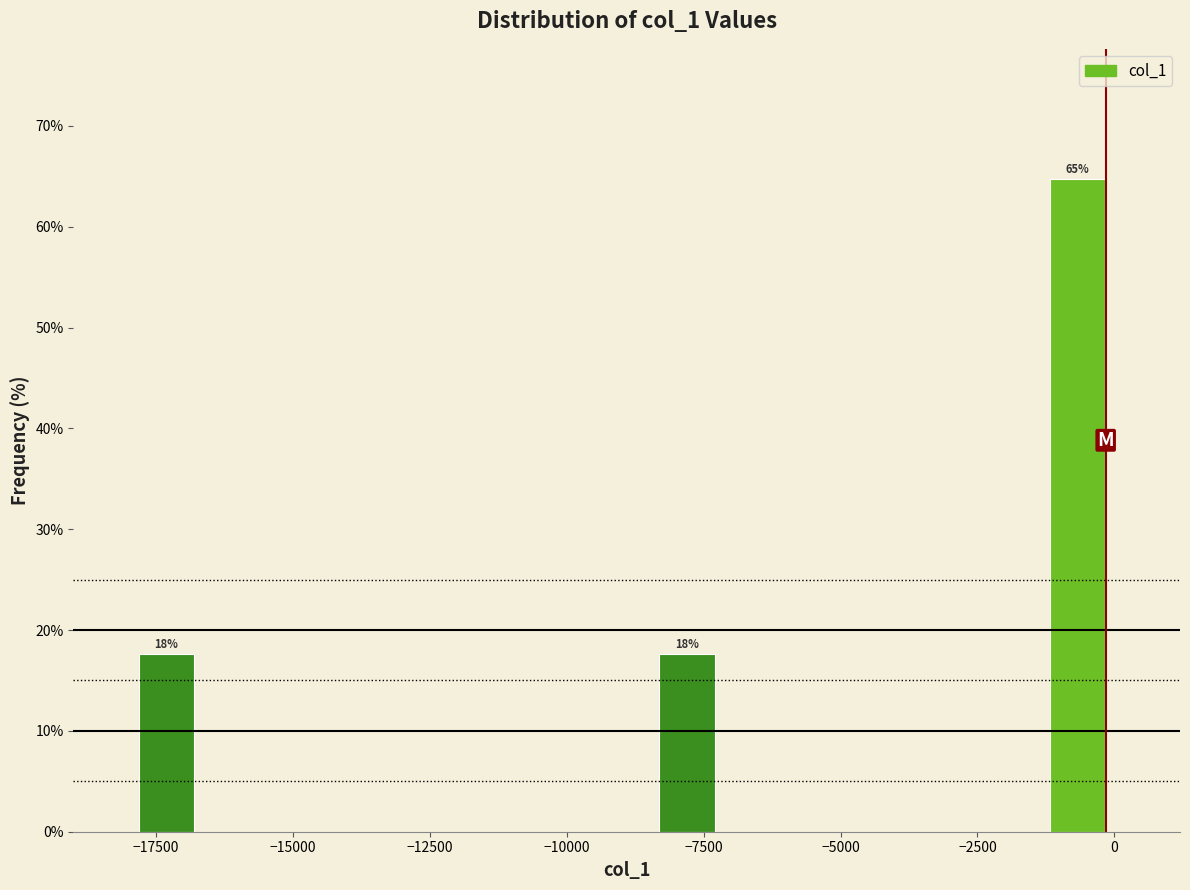

Read against the x-axis, roughly where is the centre of the tallest bar?

-500